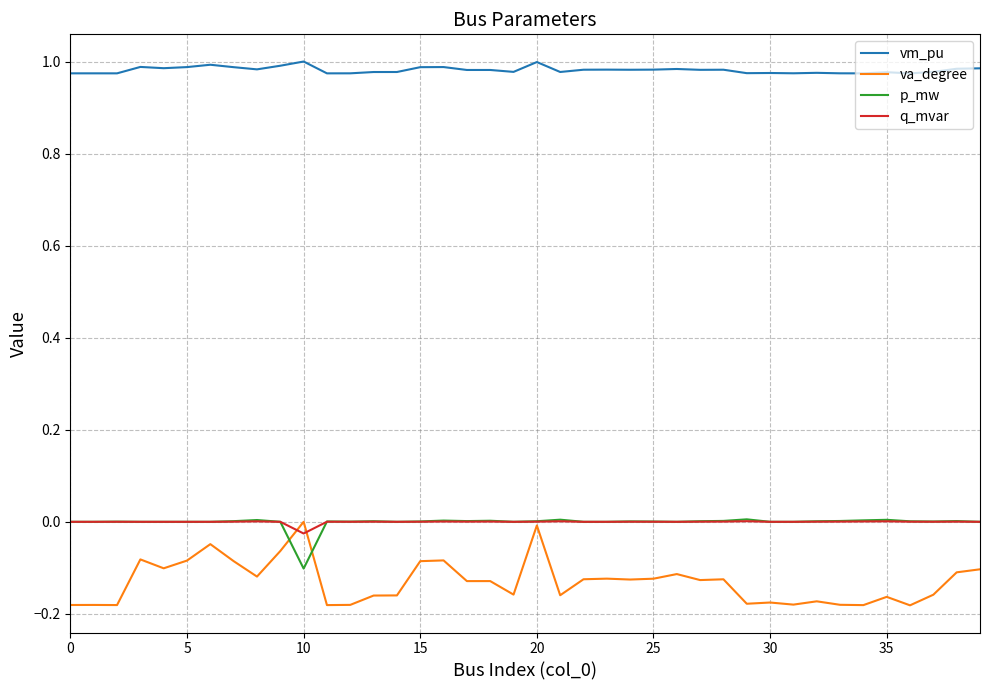

Does the chart have visible grid lines?

Yes